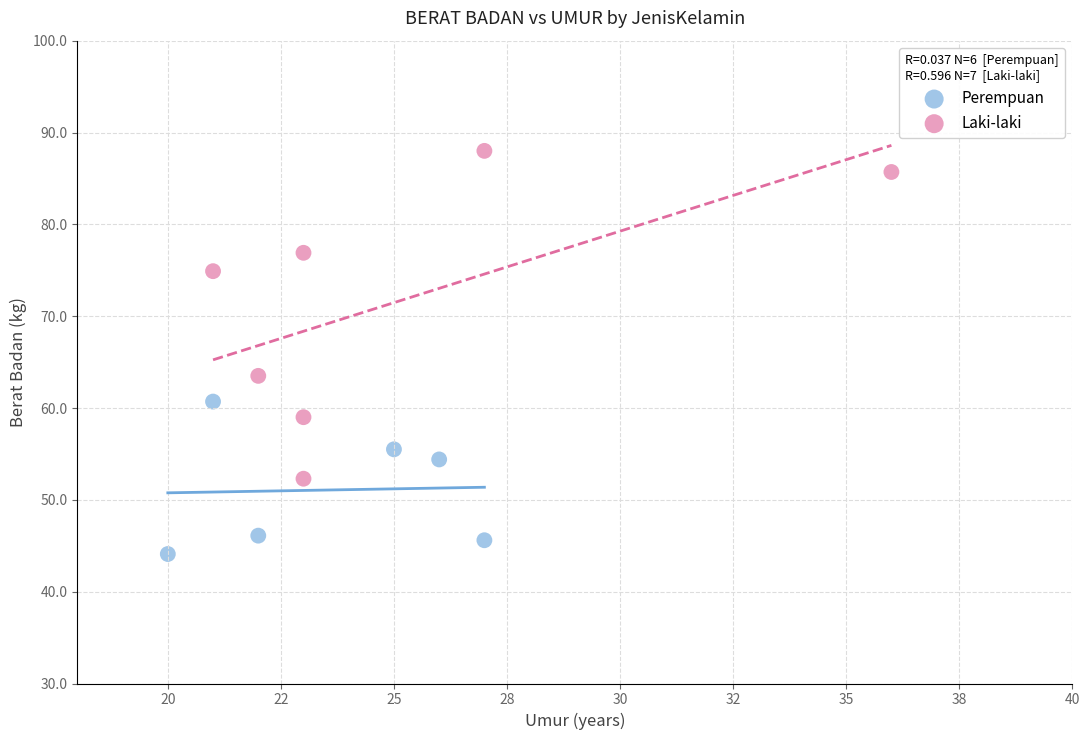

Which series reaches the maximum Y coordinate?

Laki-laki